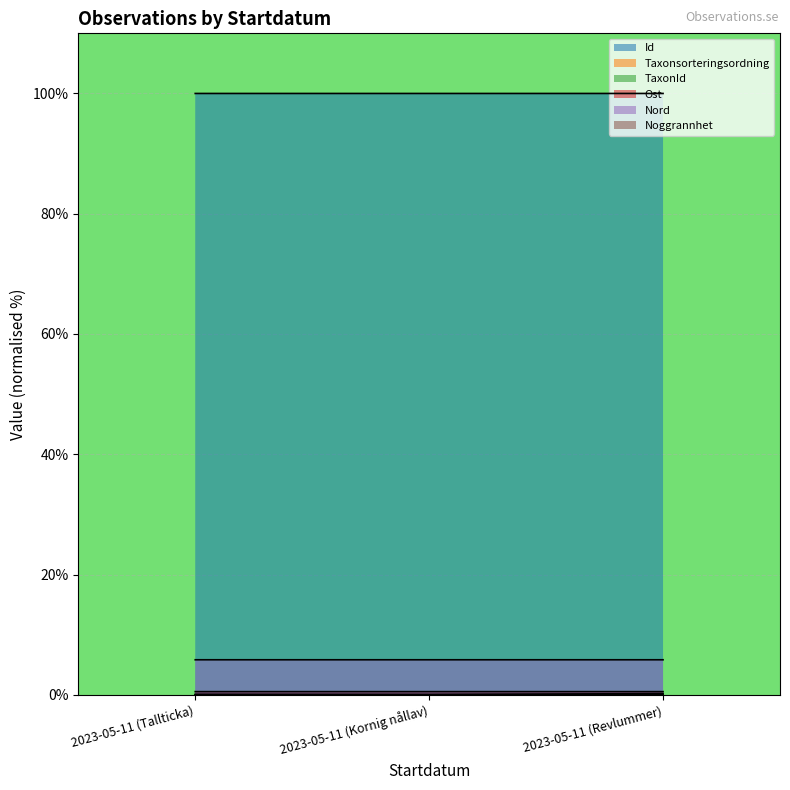

Is it true that TaxonId equals 0.3 at 2023-05-11 (Revlummer)?

False